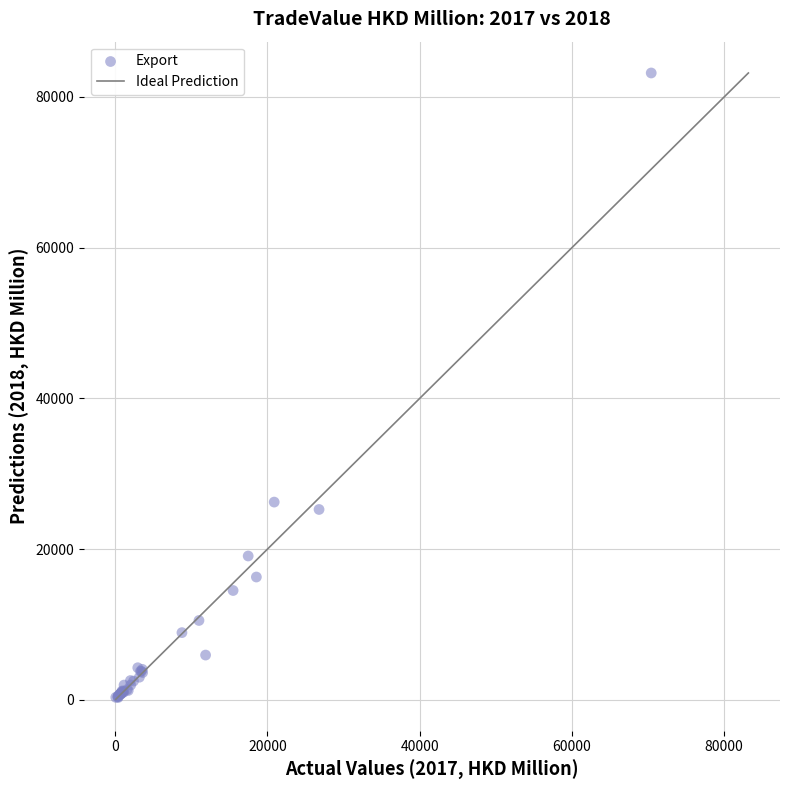

What Y value in the scatter plot is closest to 41750?

26248.0